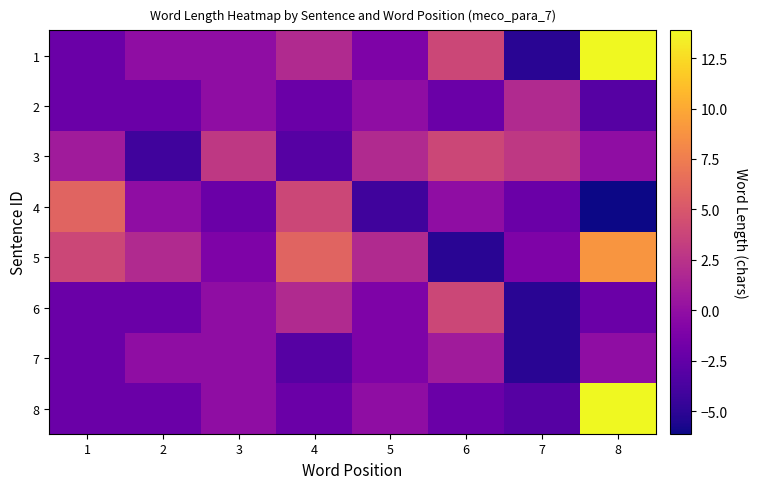

Reading right to left, extract all data points from this chart.

1: 8=13.9	7=-5.1	6=3.9	5=-1.1	4=1.9	3=-0.1	2=-0.1	1=-2.1
2: 8=-3.1	7=1.9	6=-2.1	5=-0.1	4=-2.1	3=-0.1	2=-2.1	1=-2.1
3: 8=-0.1	7=2.9	6=3.9	5=1.9	4=-3.1	3=2.9	2=-4.1	1=0.9
4: 8=-6.1	7=-2.1	6=-0.1	5=-4.1	4=3.9	3=-2.1	2=-0.1	1=5.9
5: 8=8.9	7=-1.1	6=-5.1	5=1.9	4=5.9	3=-1.1	2=1.9	1=3.9
6: 8=-2.1	7=-5.1	6=3.9	5=-1.1	4=1.9	3=-0.1	2=-2.1	1=-2.1
7: 8=-0.1	7=-5.1	6=0.9	5=-1.1	4=-3.1	3=-0.1	2=-0.1	1=-2.1
8: 8=13.9	7=-3.1	6=-2.1	5=-0.1	4=-2.1	3=-0.1	2=-2.1	1=-2.1